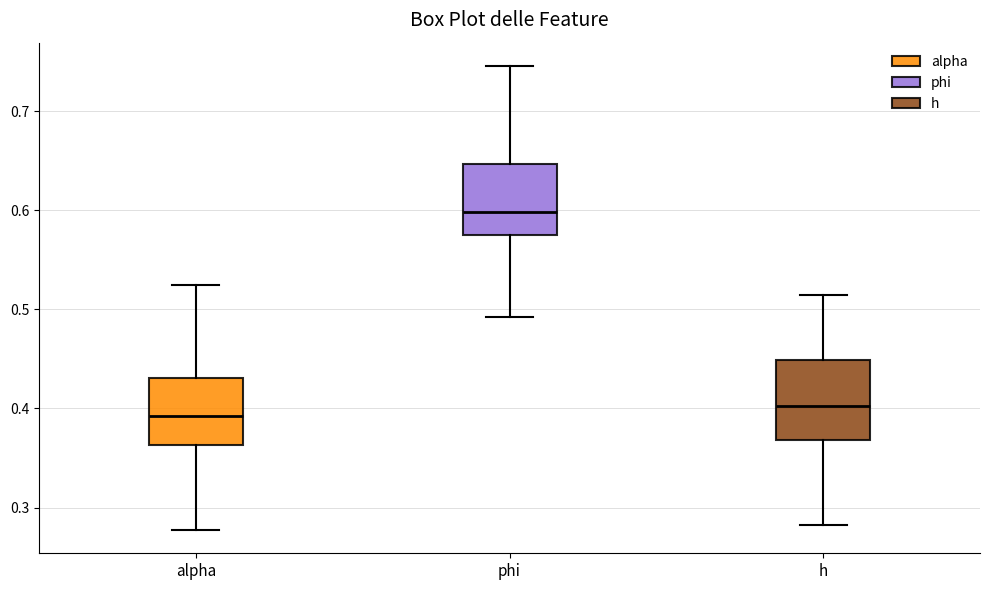

Reading left to right, transcribe this box plot: for each box, give where its median line is, the range the box spans, and where its two whiskers end, as read against the y-axis. The values are not printed on the chart, so give them approximately, as read against the axis.

alpha: median 0.39, box 0.36 to 0.43, whiskers 0.28 to 0.52
phi: median 0.60, box 0.57 to 0.65, whiskers 0.49 to 0.75
h: median 0.40, box 0.37 to 0.45, whiskers 0.28 to 0.51